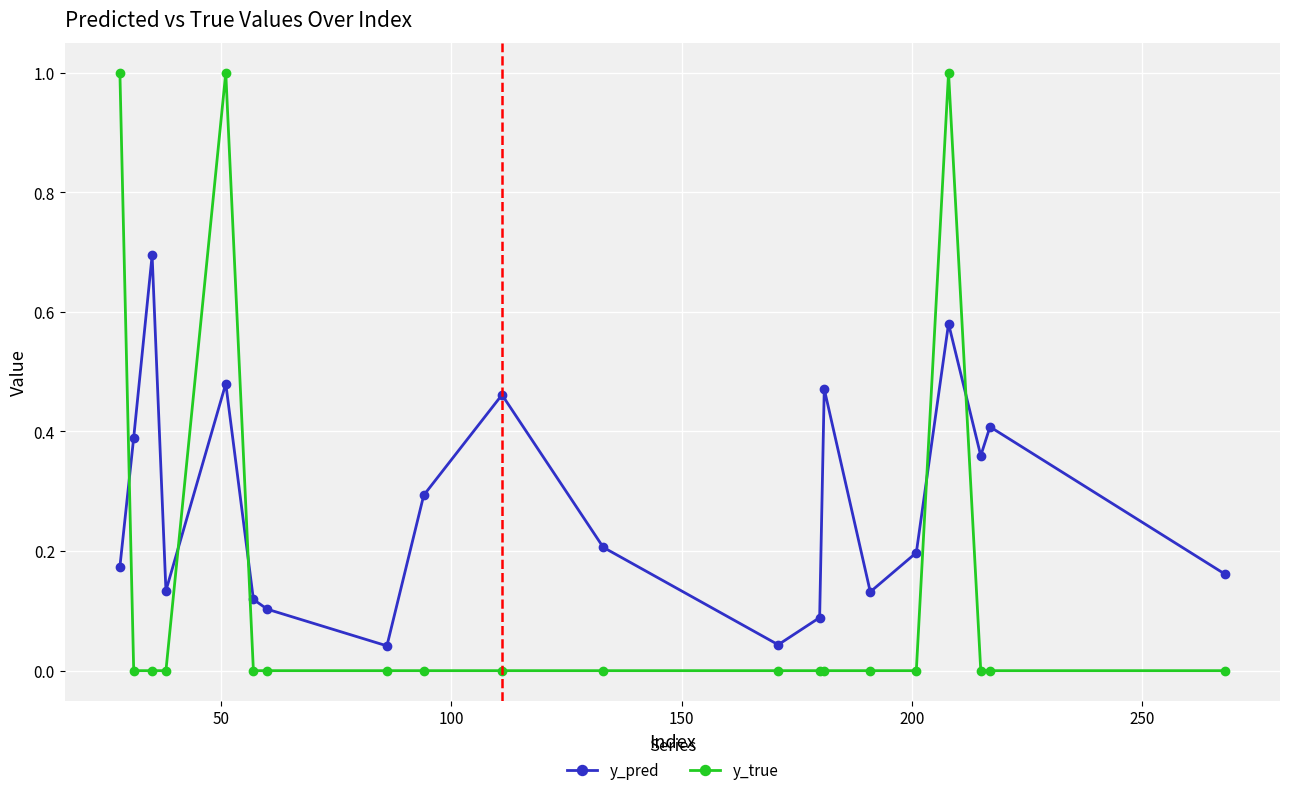

True or false: y_true and y_pred intersect in this chart.

True